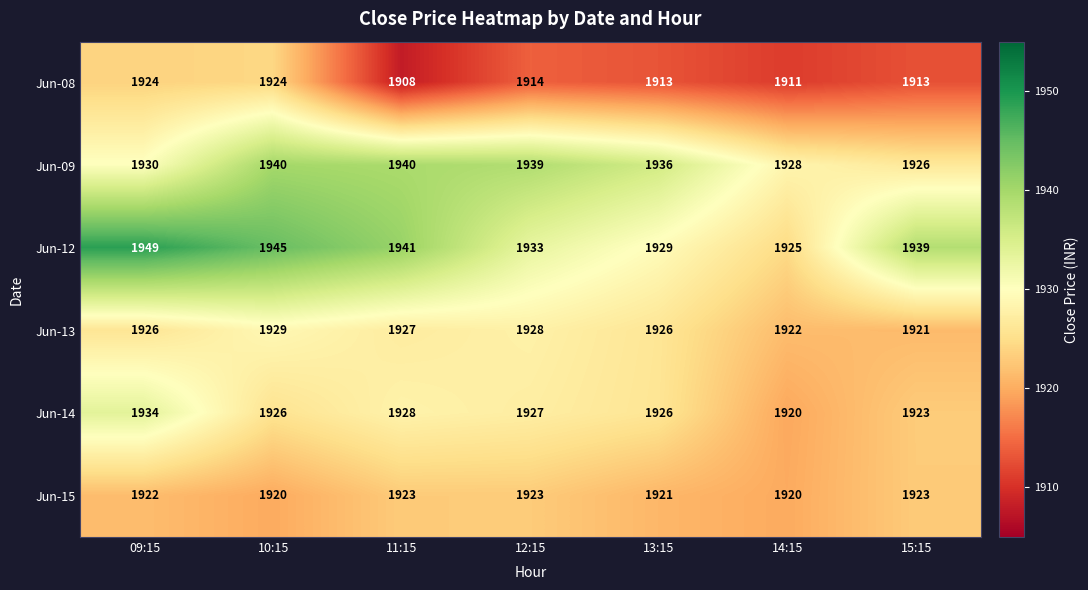

The Jun-08 series shows 1035 at 09:15. True or false?

False